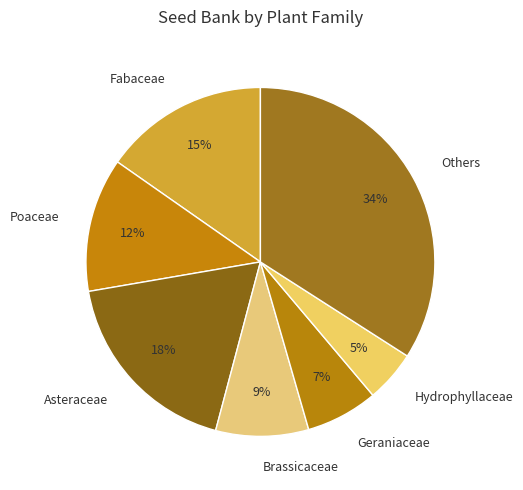

To the nearest percent, what is the combined percentage of Poaceae and Brassicaceae?

21%